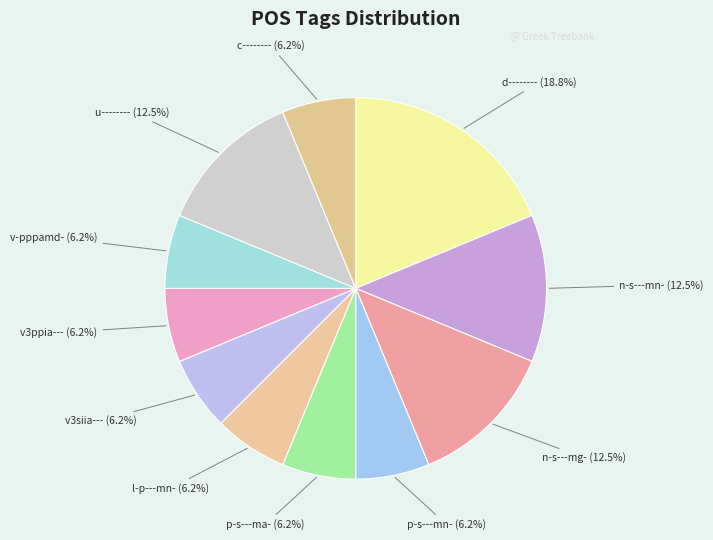

Approximately how many times larger is the value at p-s---mn- compared to n-s---mn-?

0.5